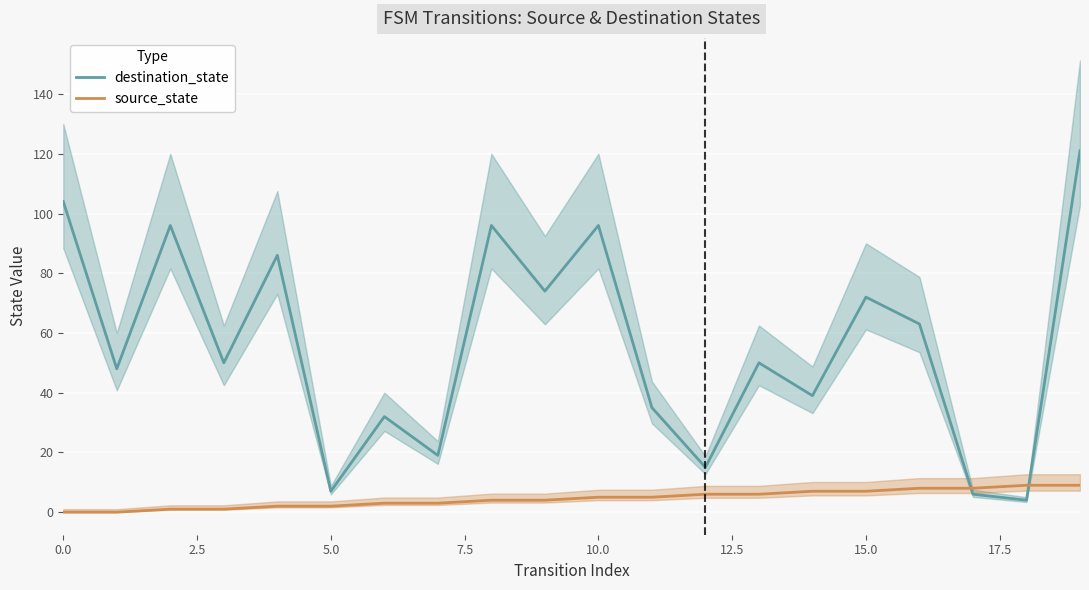

How many intersections are there between destination_state and source_state?

2